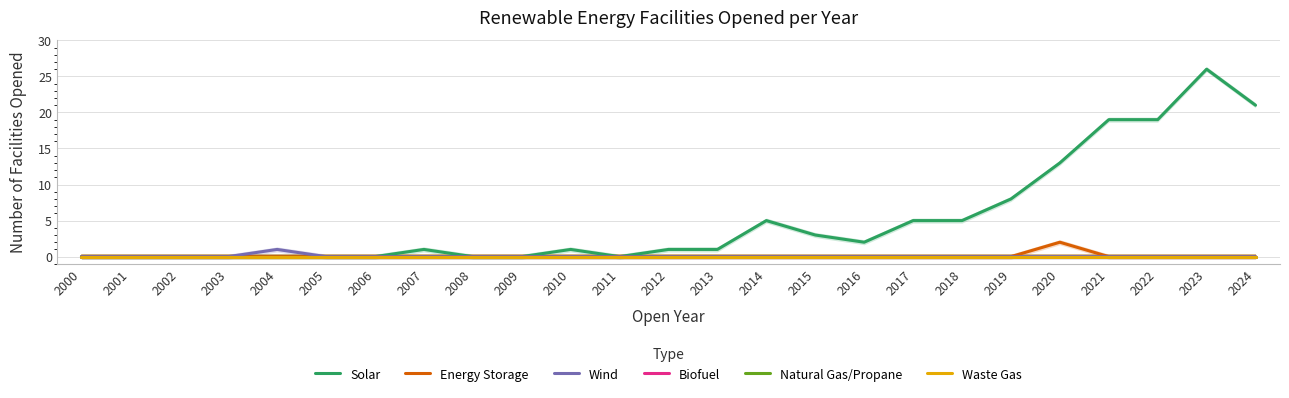

How many lines are shown in the chart?

6